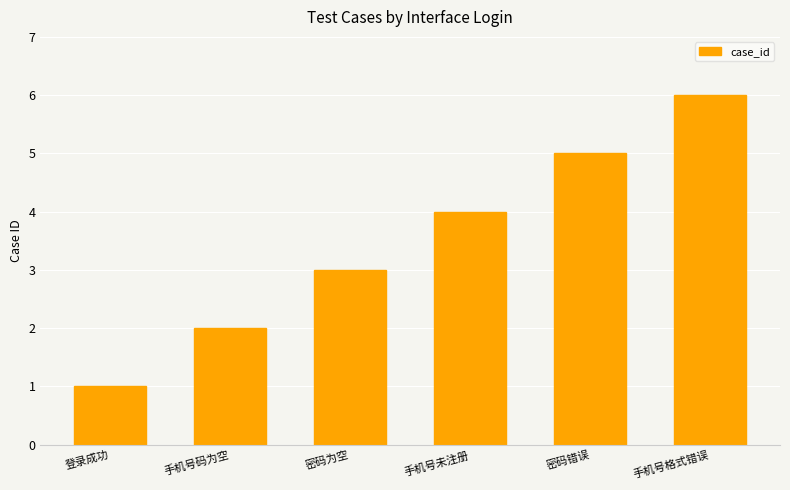

What is the change in value from 登录成功 to 手机号格式错误?

+5